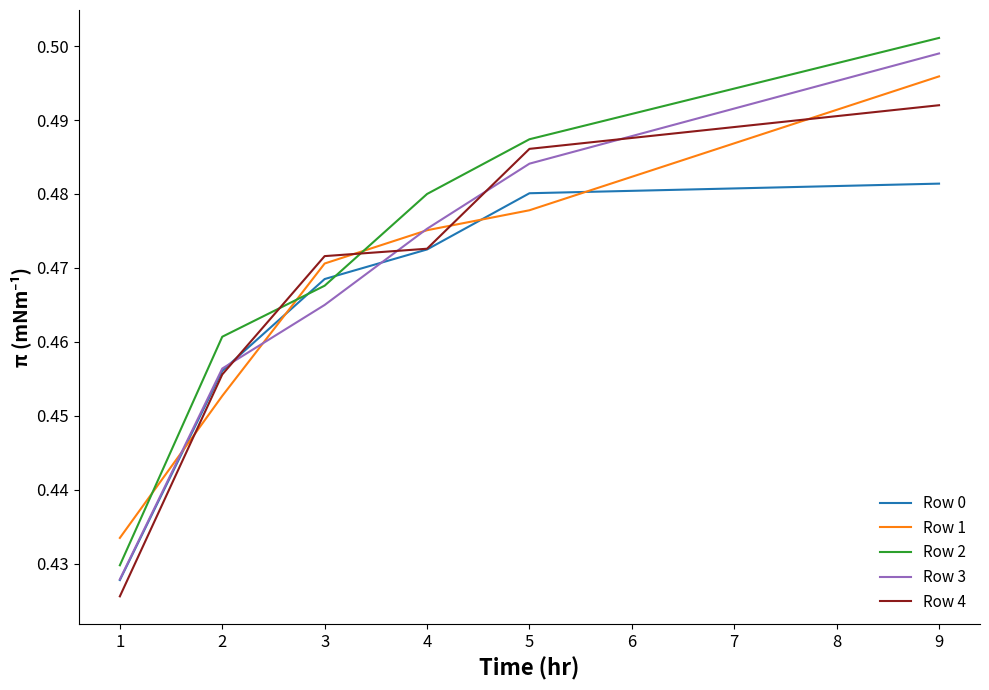

Which label corresponds to the largest value in the chart?

9